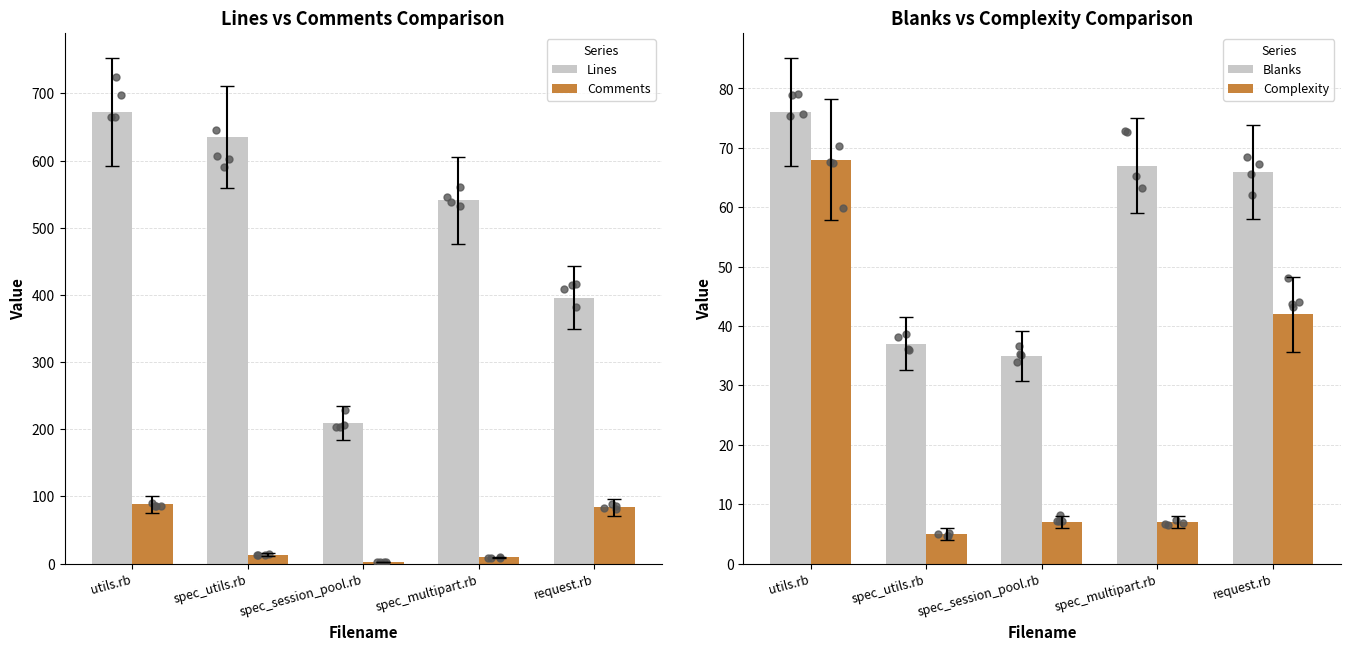

At how many categories does at least one series exceed 661?

1